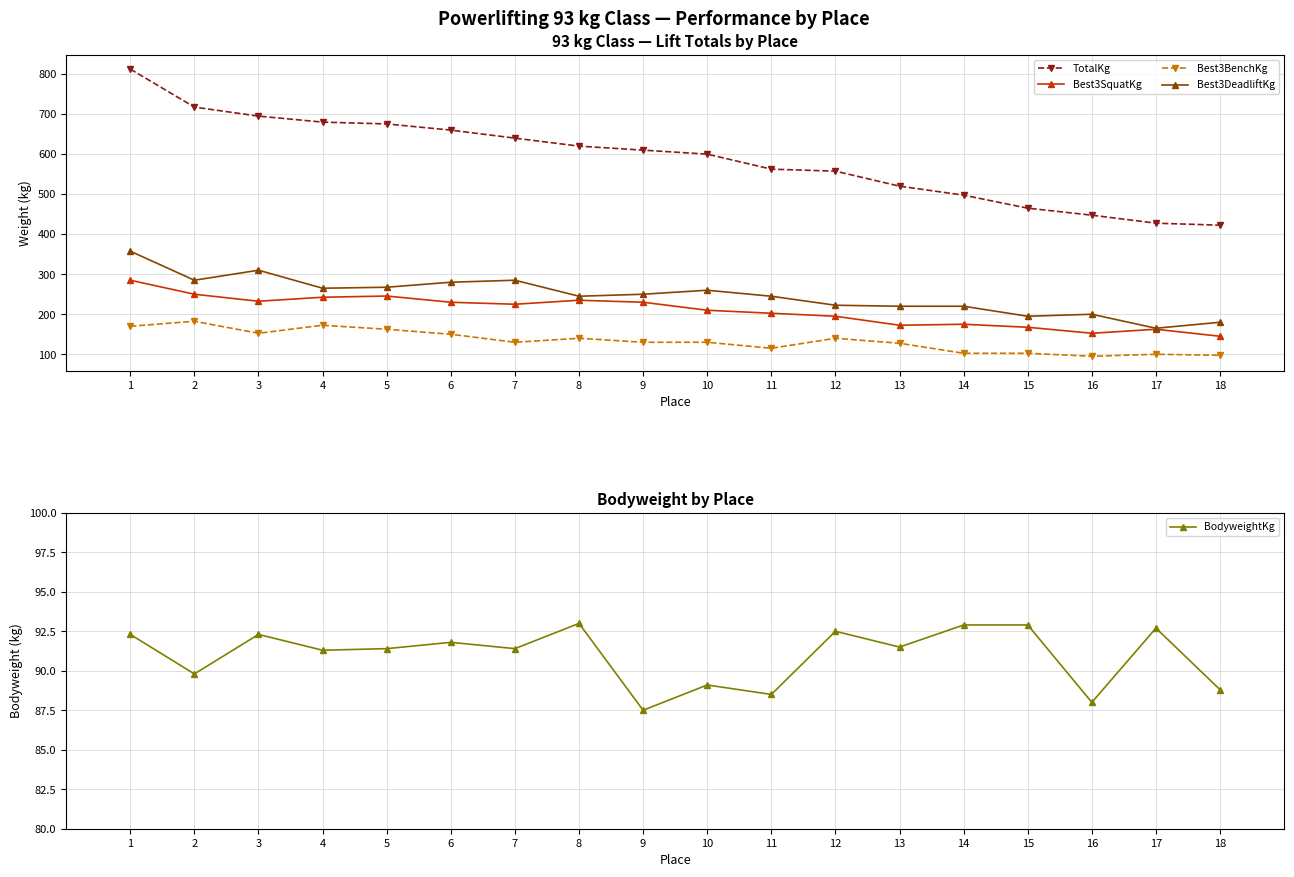

How many interior local peaks does the BodyweightKg series have?

6